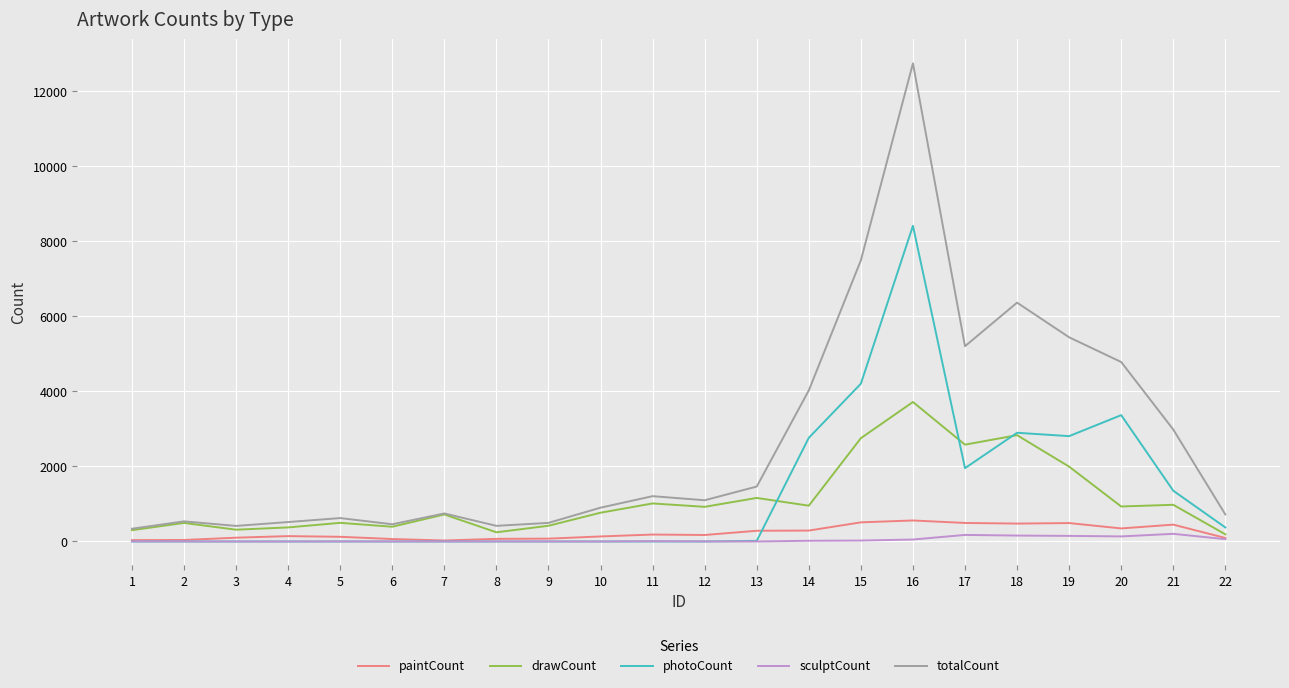

What is the sum of all photoCount values?

28157